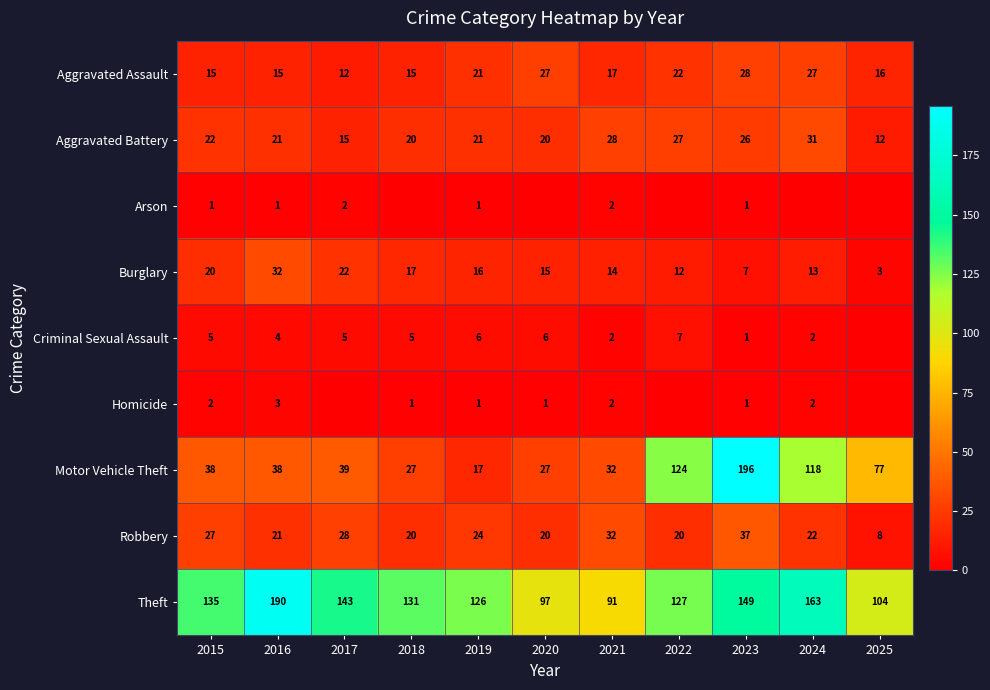

The Burglary series shows 15 at 2020. True or false?

True